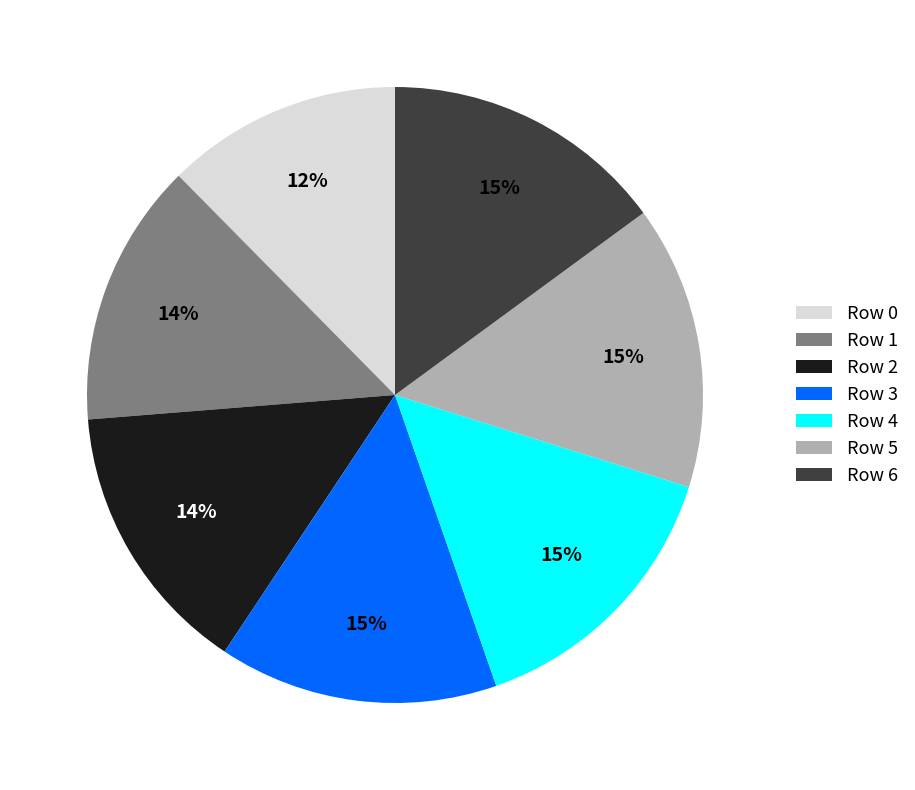

Which category has the smallest portion of the pie?

Row 0